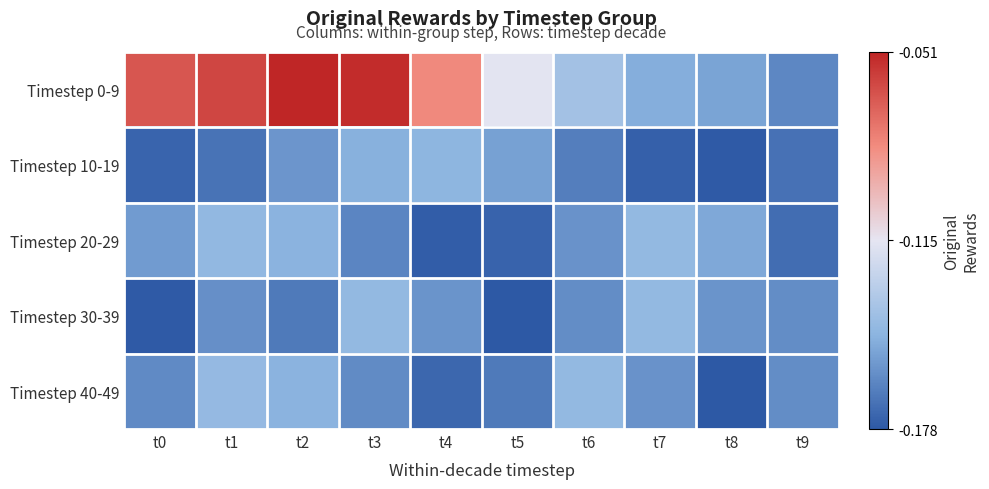

Reading left to right, extract all data points from this chart.

Timestep 0-9: t0=-0.1	t1=-0.1	t2=-0.1	t3=-0.1	t4=-0.1	t5=-0.1	t6=-0.1	t7=-0.1	t8=-0.2	t9=-0.2
Timestep 10-19: t0=-0.2	t1=-0.2	t2=-0.2	t3=-0.1	t4=-0.1	t5=-0.2	t6=-0.2	t7=-0.2	t8=-0.2	t9=-0.2
Timestep 20-29: t0=-0.2	t1=-0.1	t2=-0.1	t3=-0.2	t4=-0.2	t5=-0.2	t6=-0.2	t7=-0.1	t8=-0.2	t9=-0.2
Timestep 30-39: t0=-0.2	t1=-0.2	t2=-0.2	t3=-0.1	t4=-0.2	t5=-0.2	t6=-0.2	t7=-0.1	t8=-0.2	t9=-0.2
Timestep 40-49: t0=-0.2	t1=-0.1	t2=-0.1	t3=-0.2	t4=-0.2	t5=-0.2	t6=-0.1	t7=-0.2	t8=-0.2	t9=-0.2